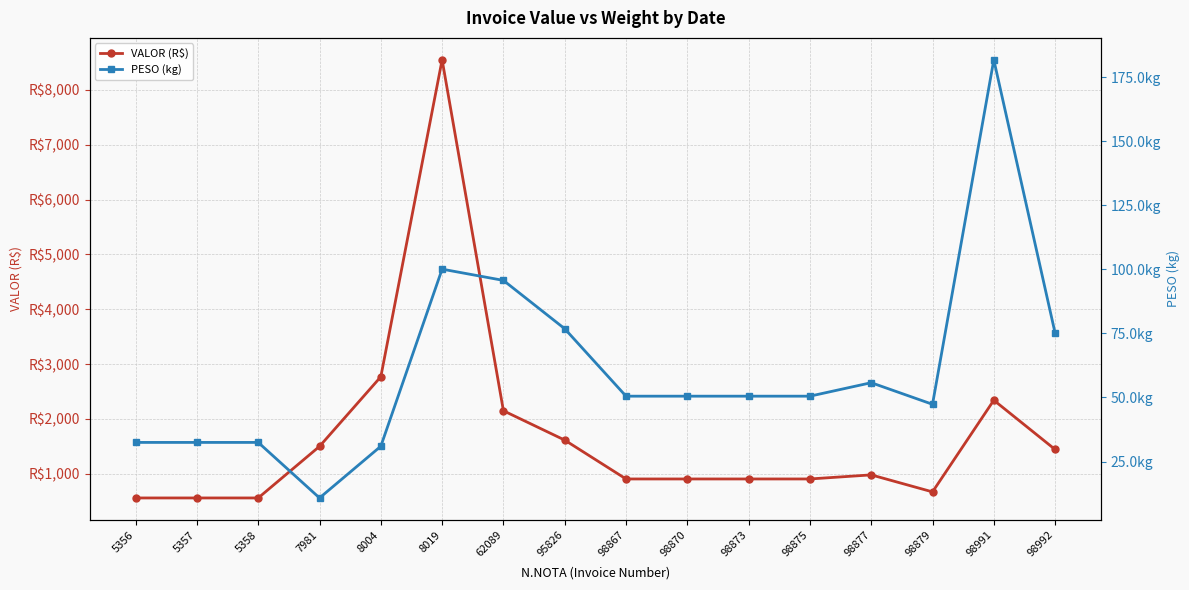

Rank the categories by PESO (kg) value from highest to lowest.

98991, 8019, 62089, 95826, 98992, 98877, 98867, 98870, 98873, 98875, 98879, 5356, 5357, 5358, 8004, 7981